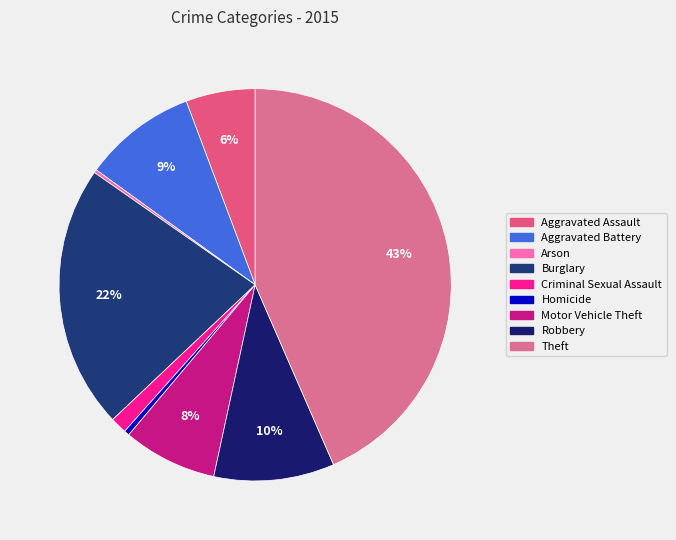

What percentage is NOT represented by Homicide?

99.6%